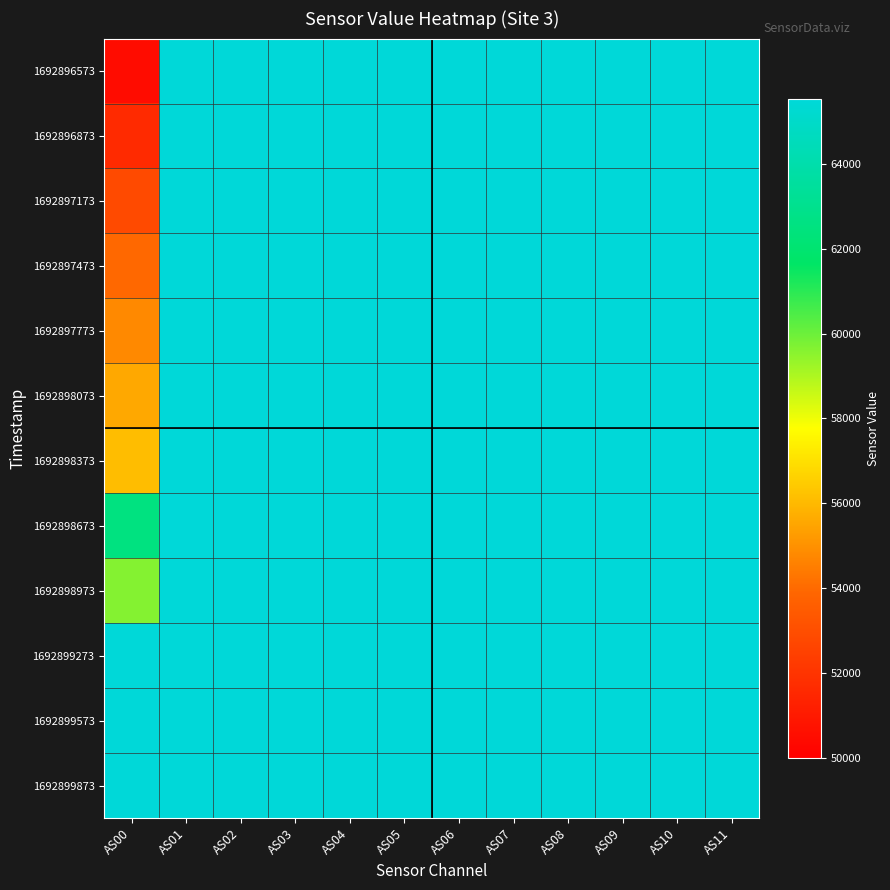

Rank the series by their maximum value, from highest to lowest.

1692896573, 1692896873, 1692897173, 1692897473, 1692897773, 1692898073, 1692898373, 1692898673, 1692898973, 1692899273, 1692899573, 1692899873